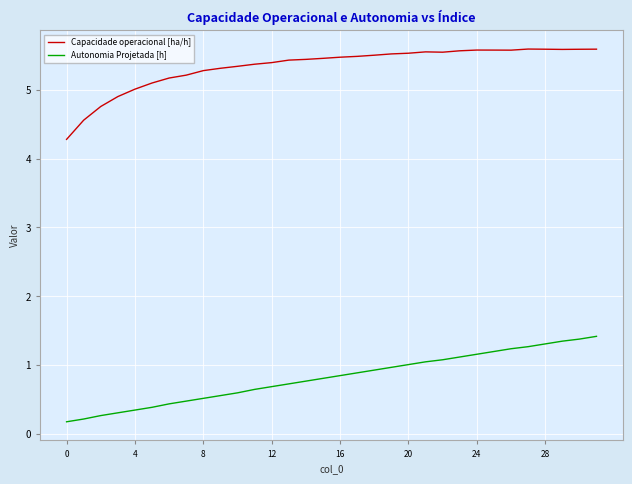

Which series has the largest total across all categories?

Capacidade operacional [ha/h]